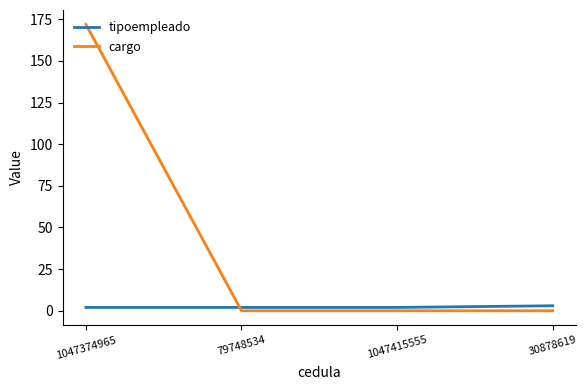

What are all the series names shown in the legend?

tipoempleado, cargo